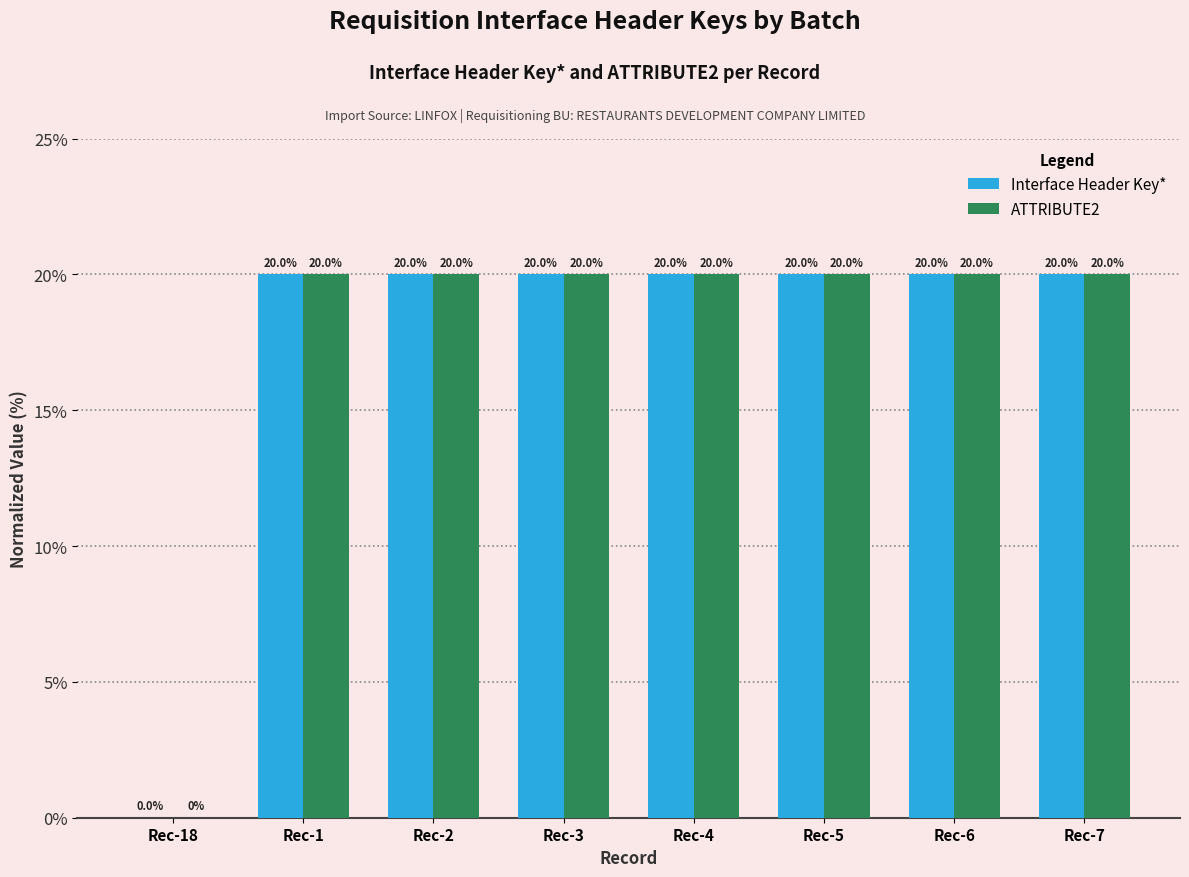

What is the sum of the ATTRIBUTE2 values at Rec-4 and Rec-6?

40.0